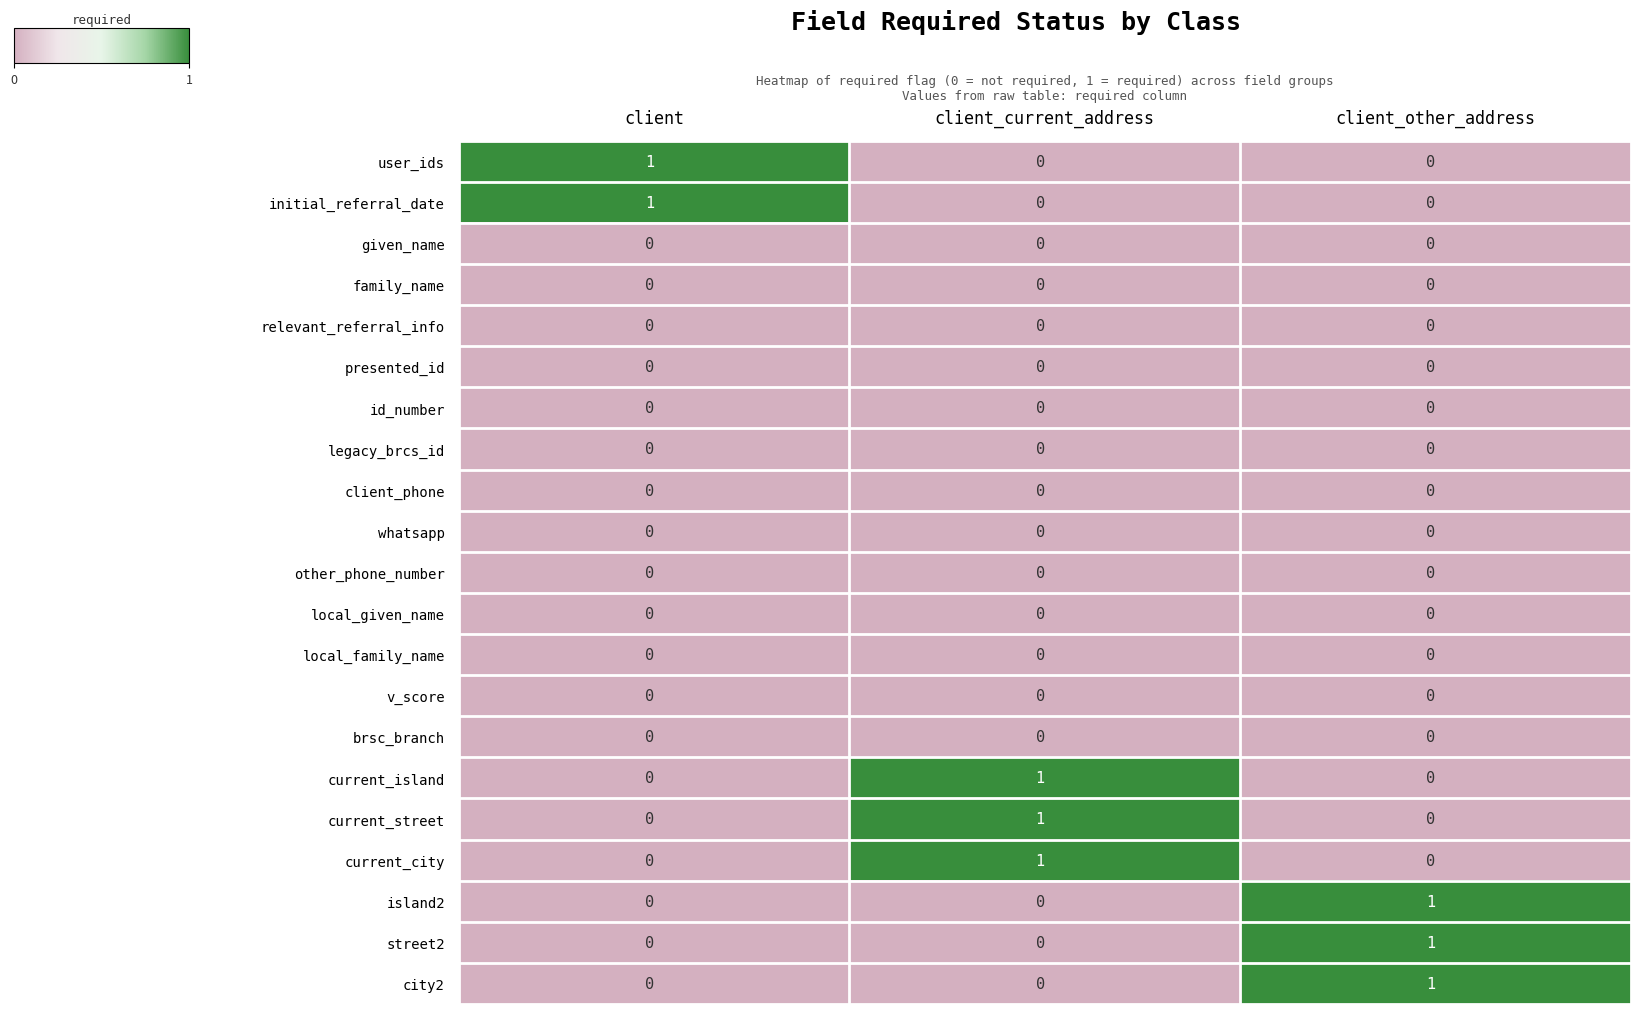

Is it true that given_name equals 0 at client?

True